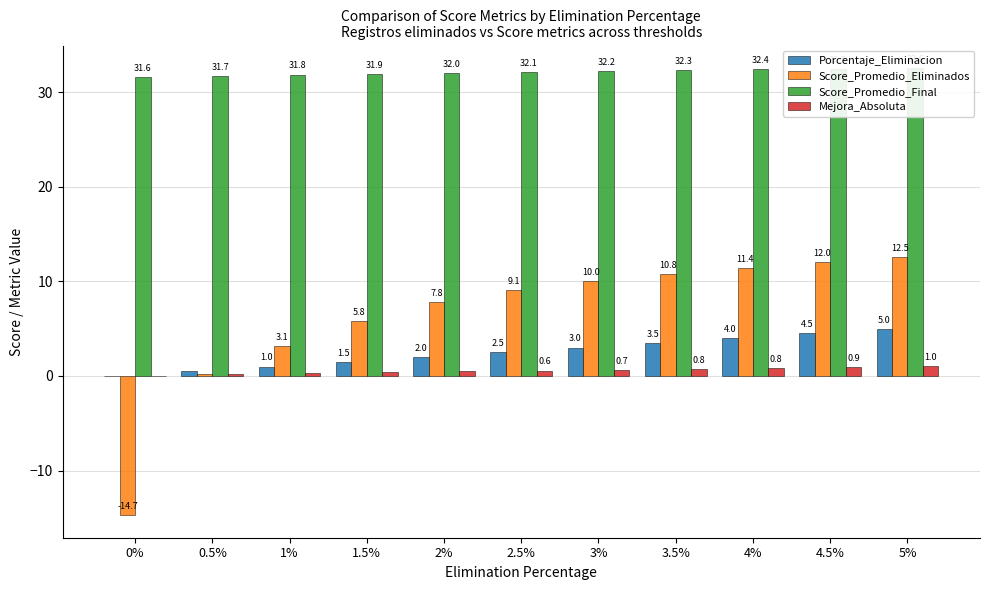

What position from the right is 3.5%?

4